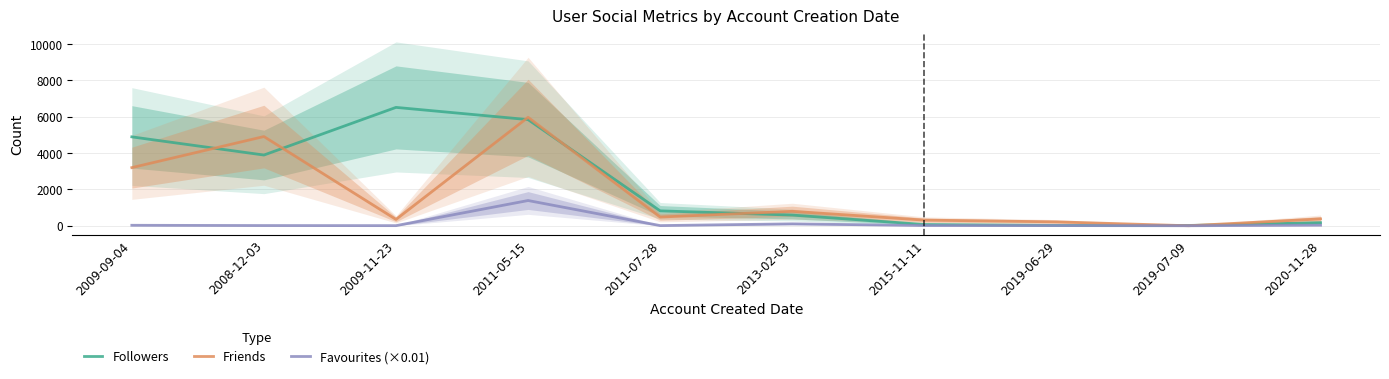

List the labels in order of Favourites (×0.01) value, largest first.

2011-05-15, 2013-02-03, 2020-11-28, 2009-09-04, 2015-11-11, 2008-12-03, 2019-06-29, 2011-07-28, 2009-11-23, 2019-07-09